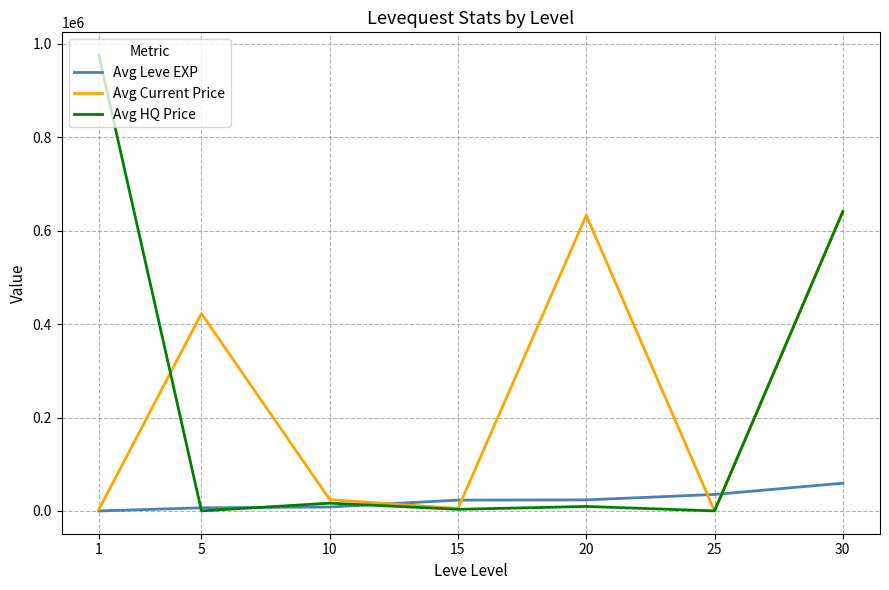

After their last crossing, which series has the higher values: Avg Current Price or Avg Leve EXP?

Avg Current Price